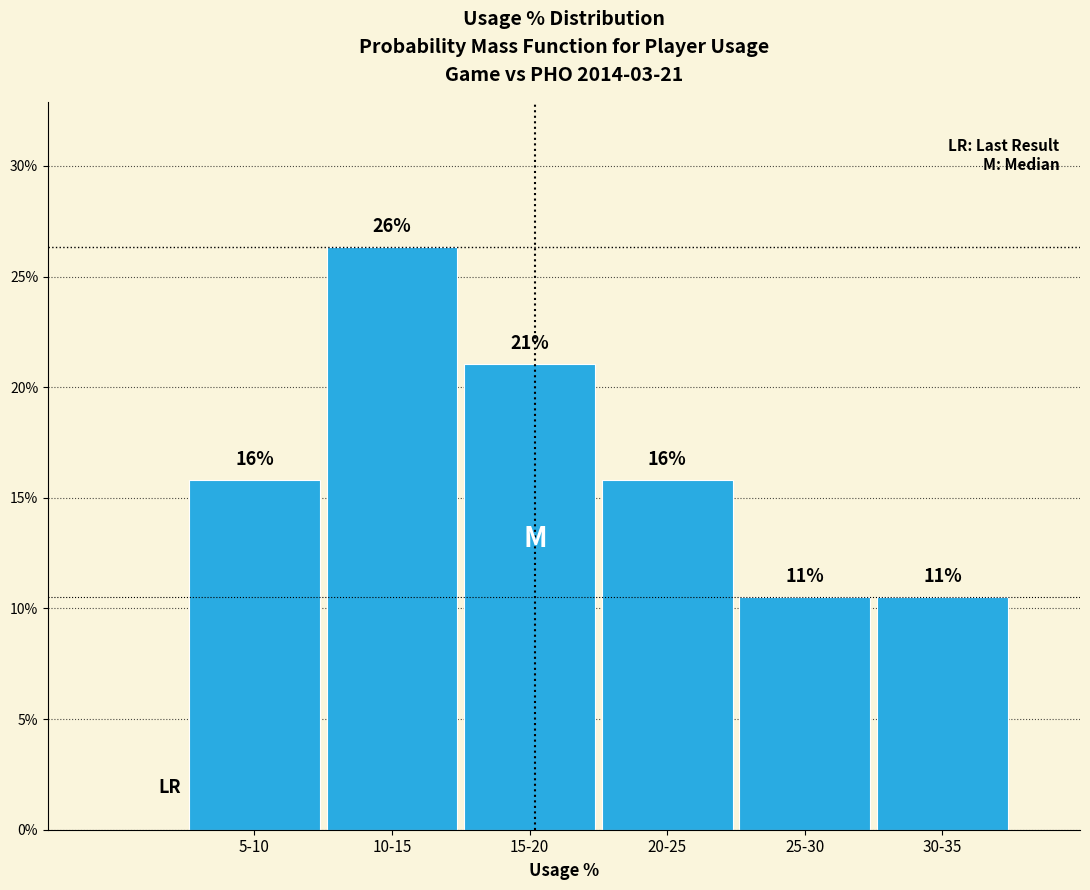

How many bars are there in total?

6